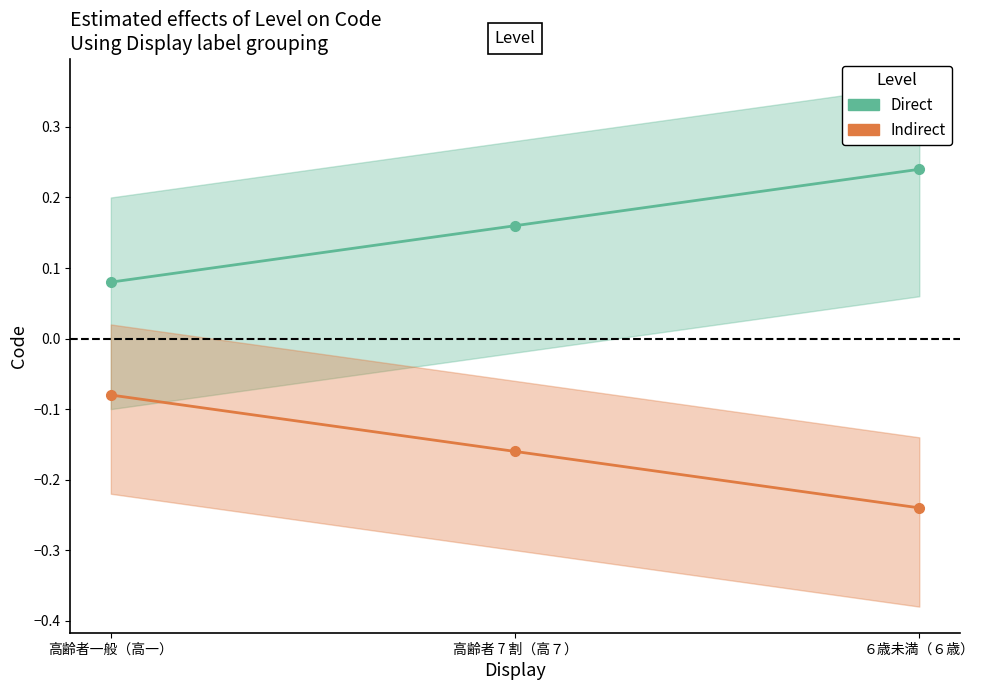

Is the value of Indirect at ６歳未満（６歳） greater than the value of Direct at ６歳未満（６歳）?

No